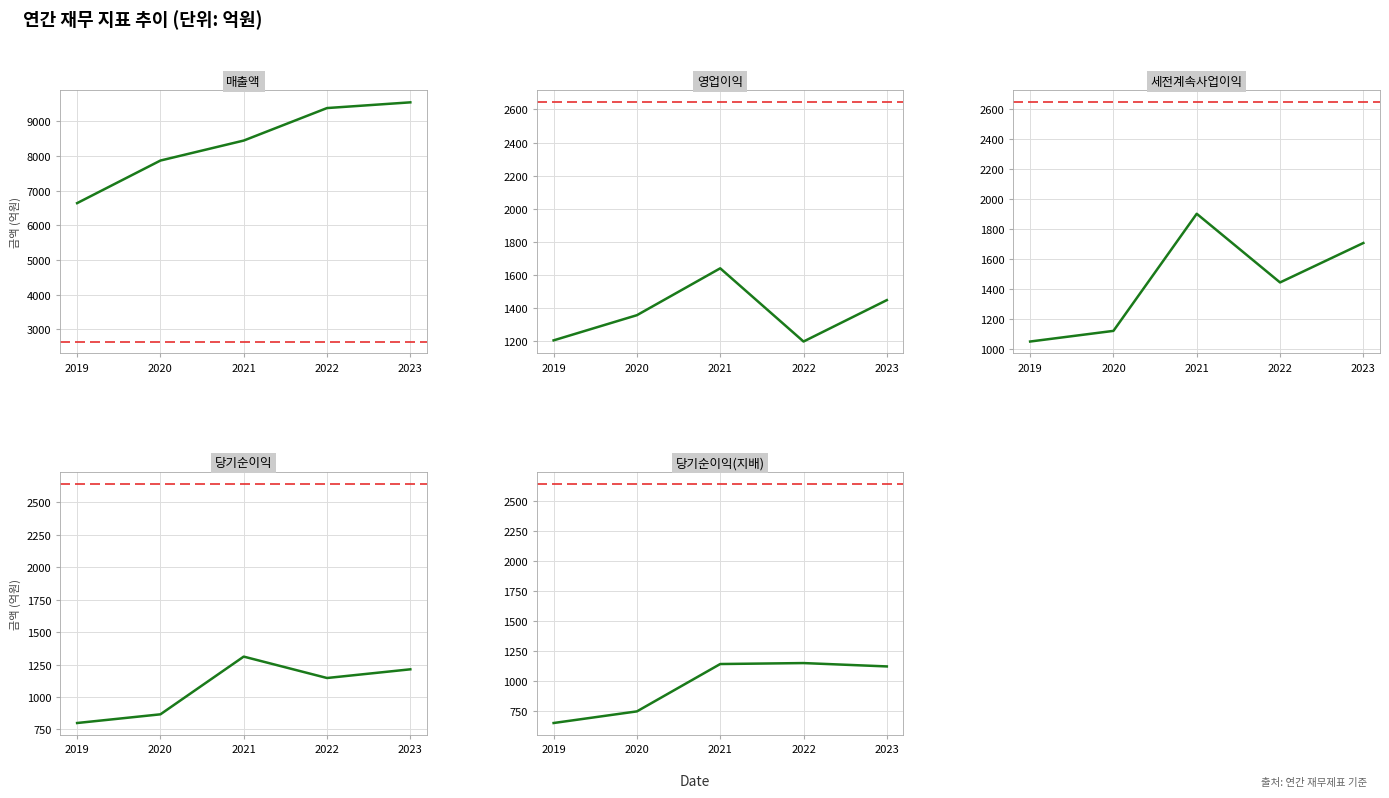

Which category has the lowest value in the 영업이익 series?

2022